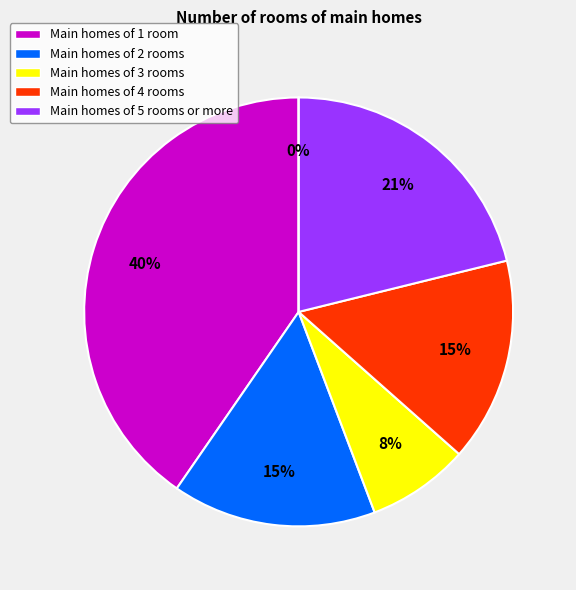

Do 1 and 1 together represent more than half of the pie?

No